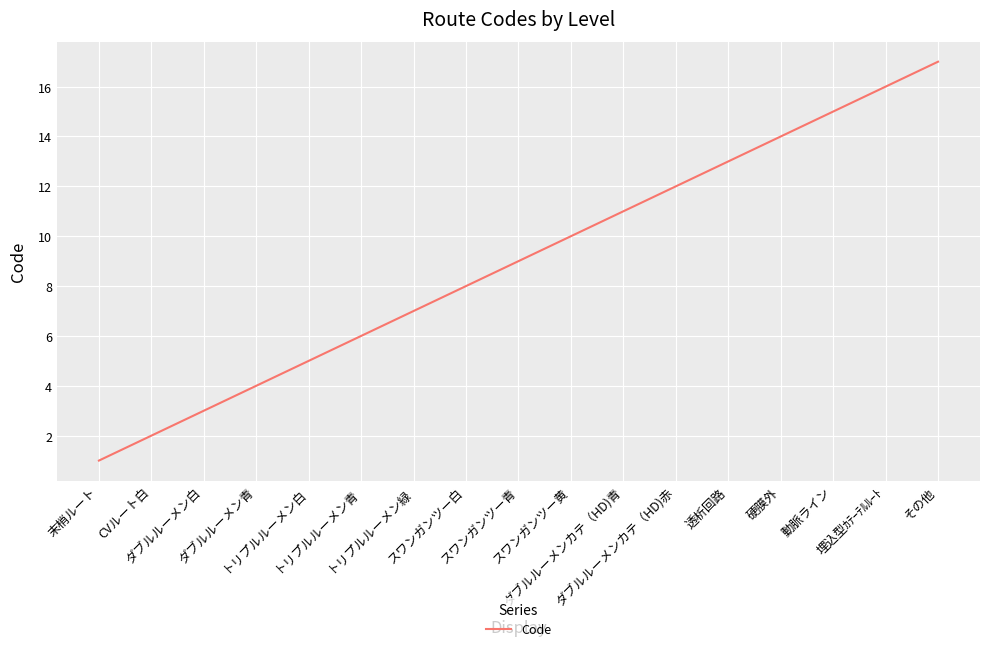

Is it true that the value at スワンガンツー青 is 5?

False